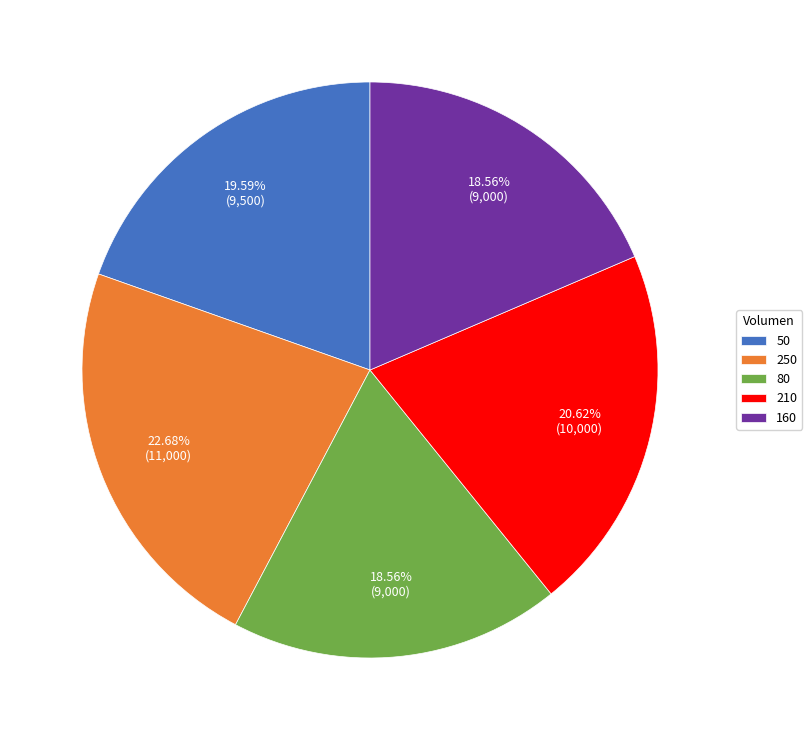

What percentage do 50 and 250 together represent?

42.3%